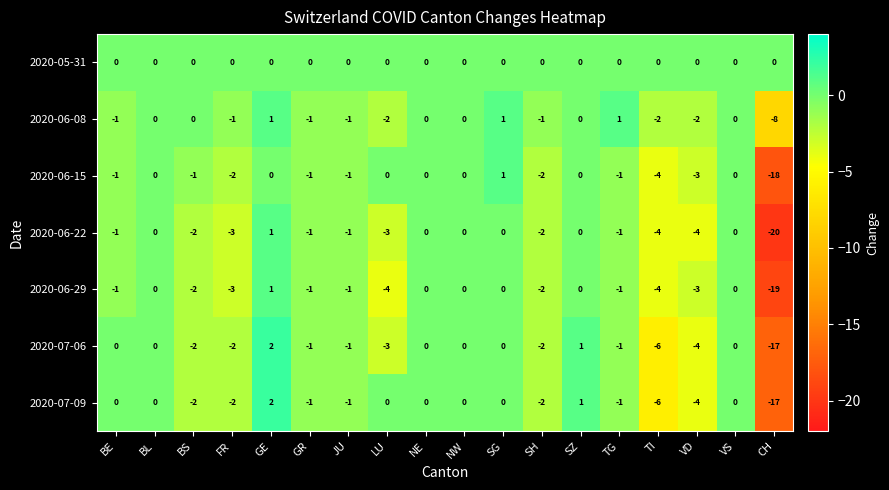

Which category has the lowest value in the 2020-07-09 series?

CH